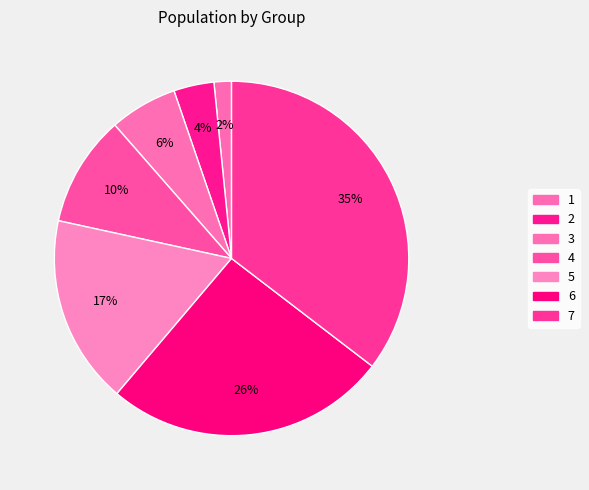

What portion of the pie excludes 7?

64.6%